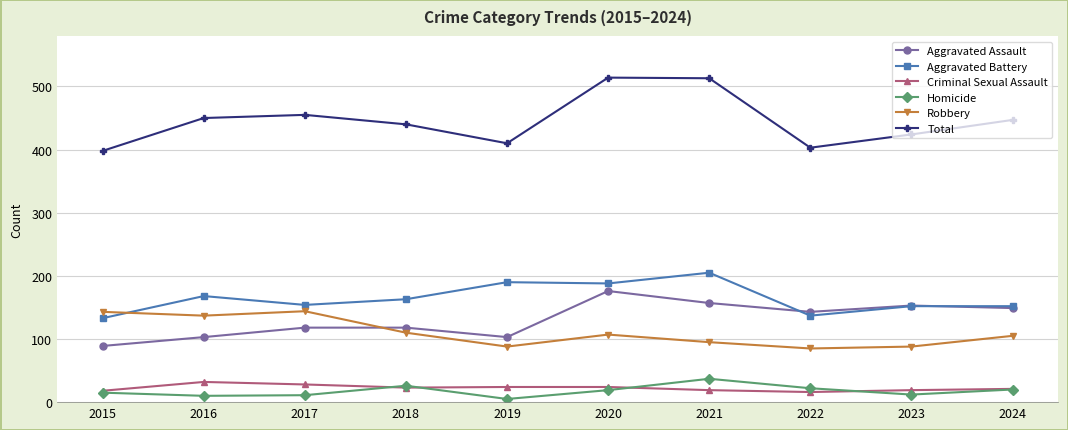

How many lines are shown in the chart?

6